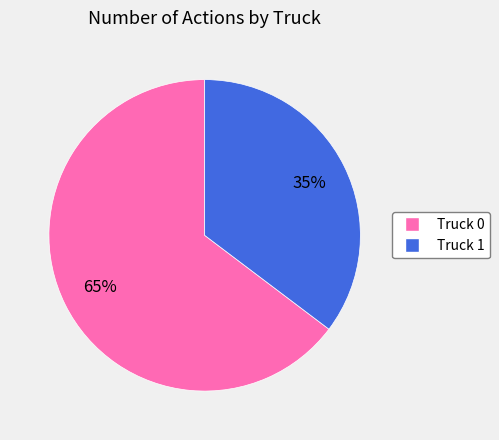

To the nearest percent, what portion does Truck 0 represent?

65%